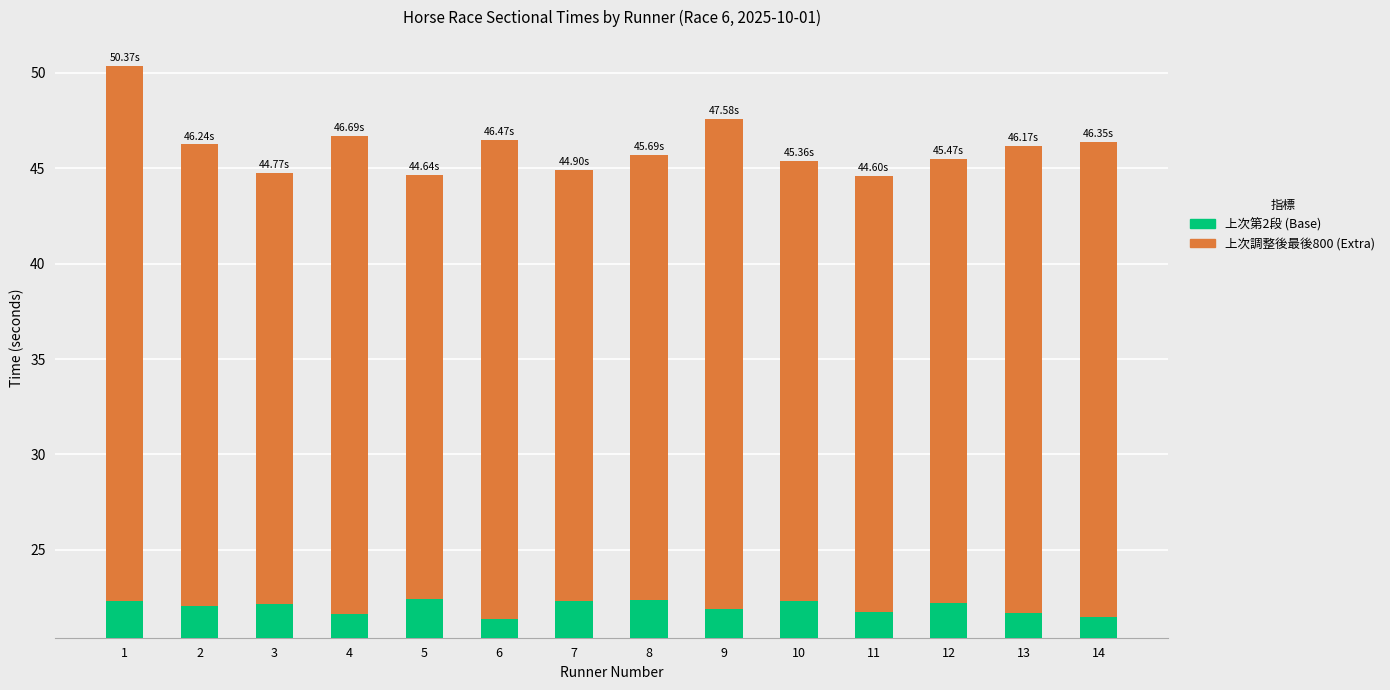

Rank the series by their maximum value, from lowest to highest.

上次第2段, 上次調整後最後800 (extra)